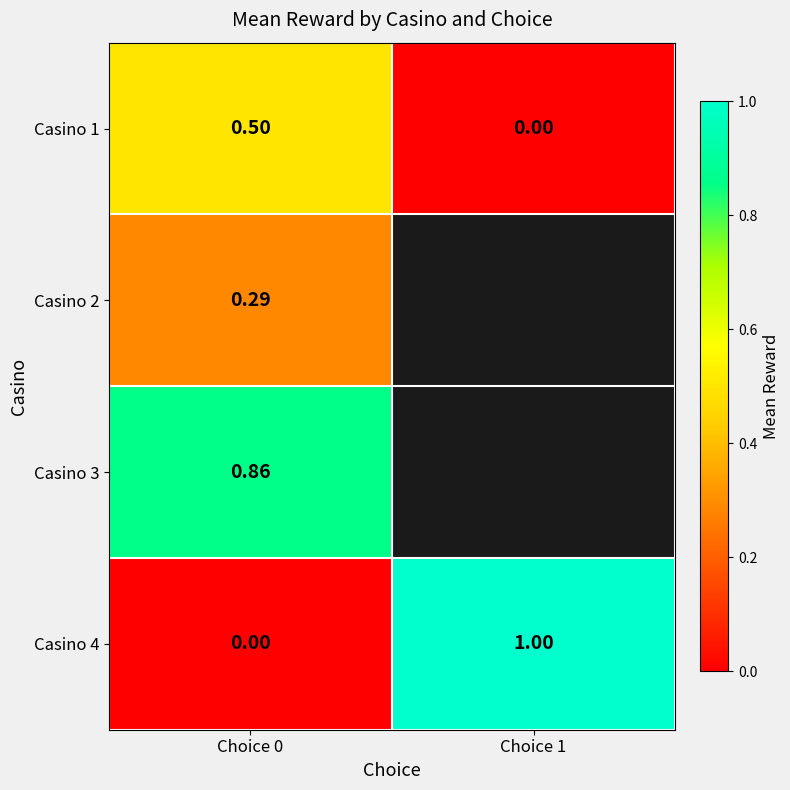

Which series has the largest total across all categories?

Casino 4